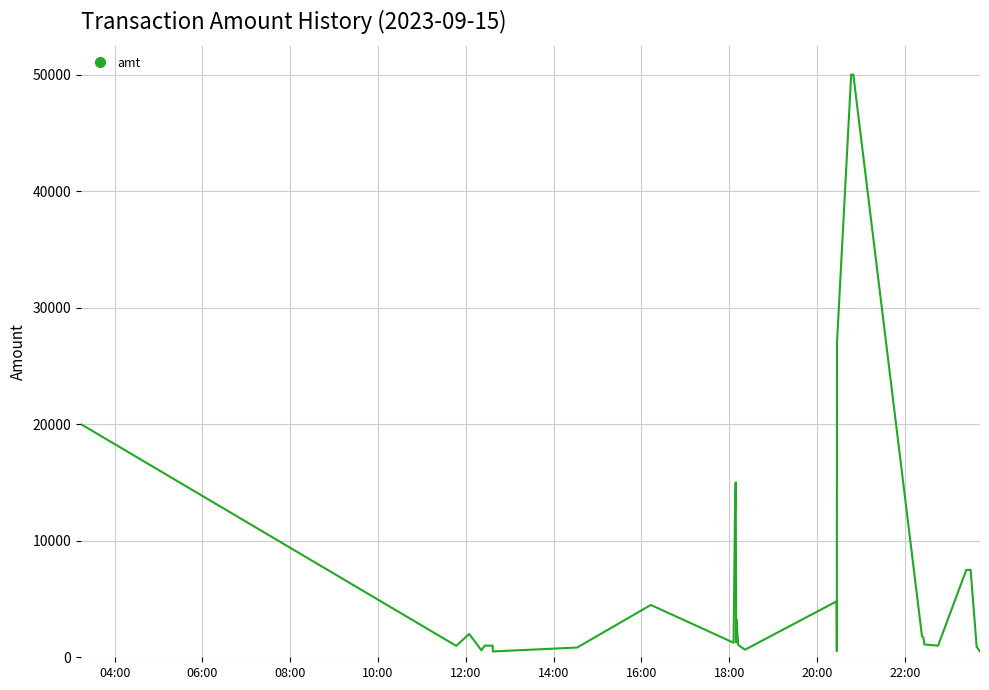

What is the average value?

13315